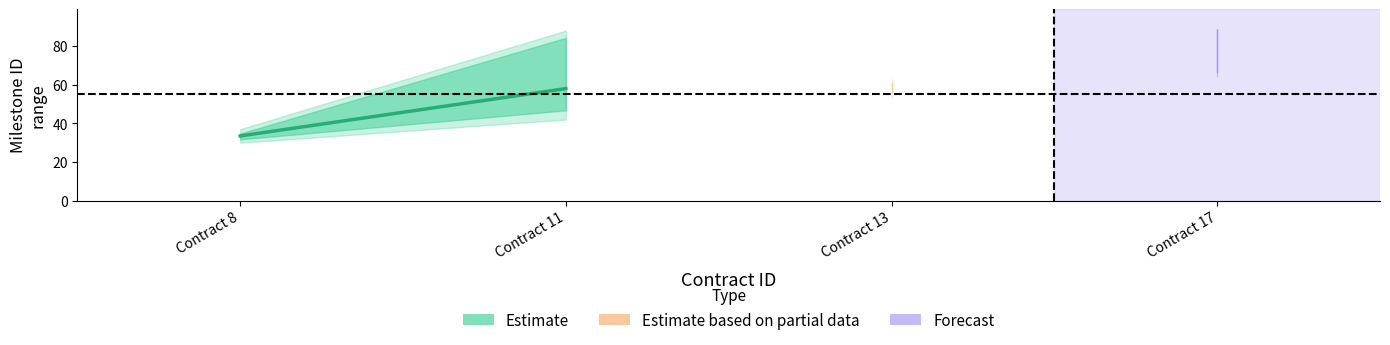

What is the sum of all milestone_id values?

2062